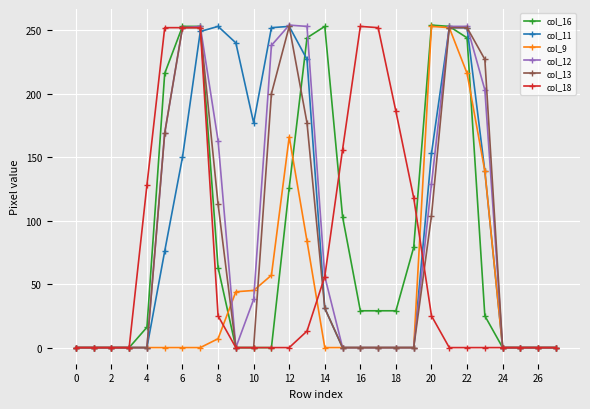

Which series has the largest range (max minus min)?

col_16